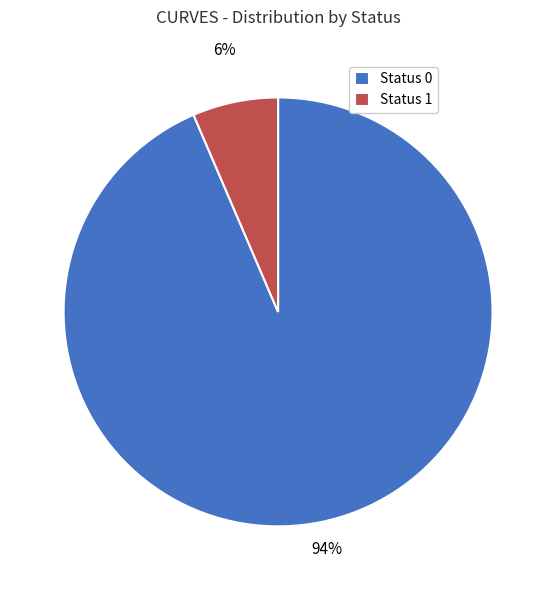

To the nearest percent, what portion does Status 0 represent?

94%